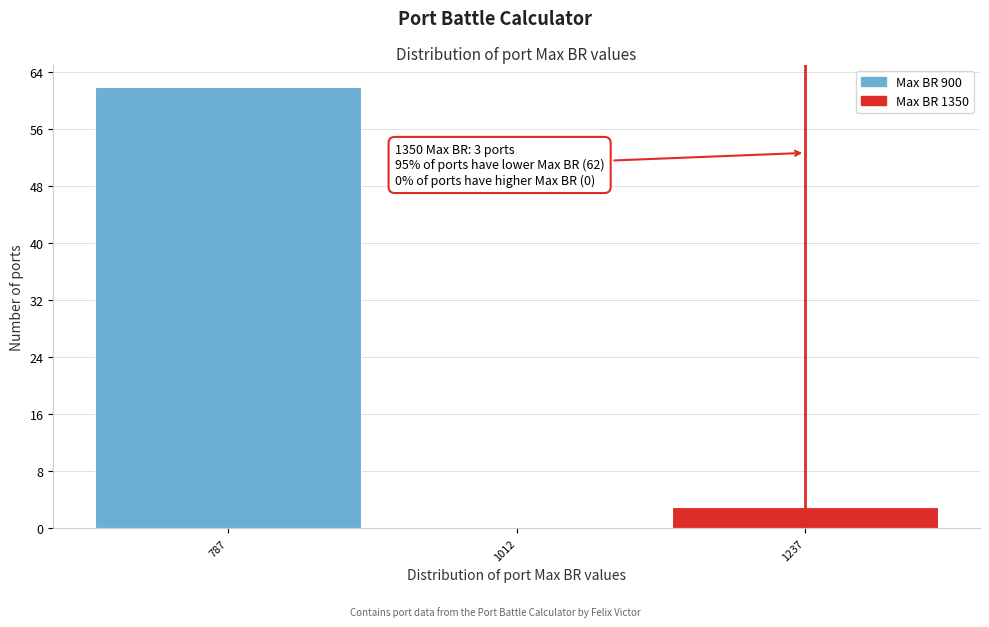

Reading left to right, list all the values displayed in this chart.

787=62	1012=0	1237=3